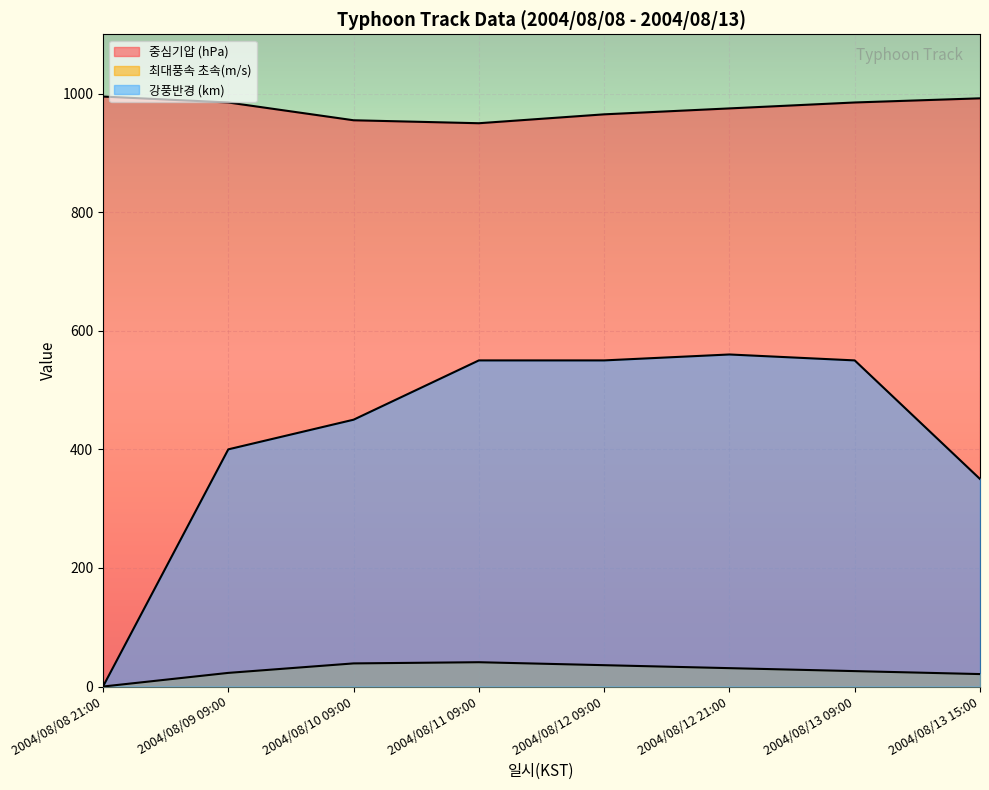

At which label is 중심기압 (hPa) closest to 972?

2004/08/12 21:00